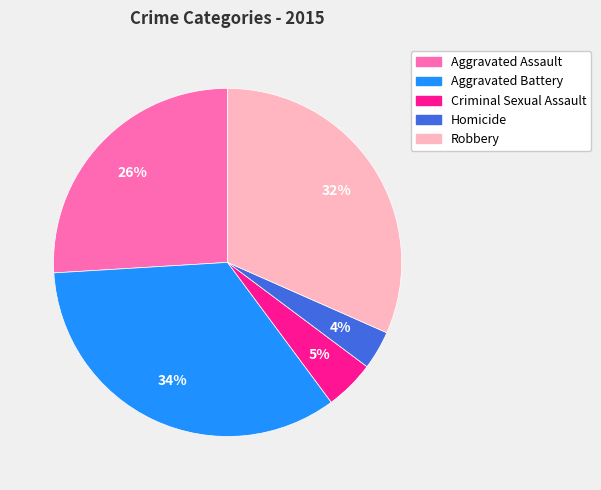

To the nearest percent, what percentage of the pie is Criminal Sexual Assault?

5%